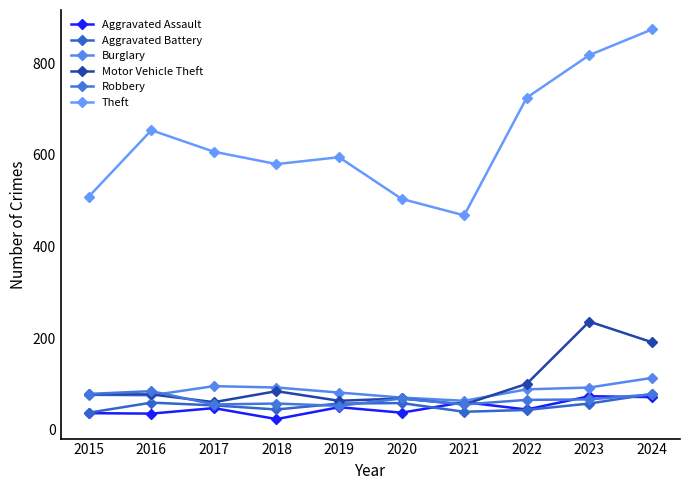

How many distinct data groups are displayed?

6